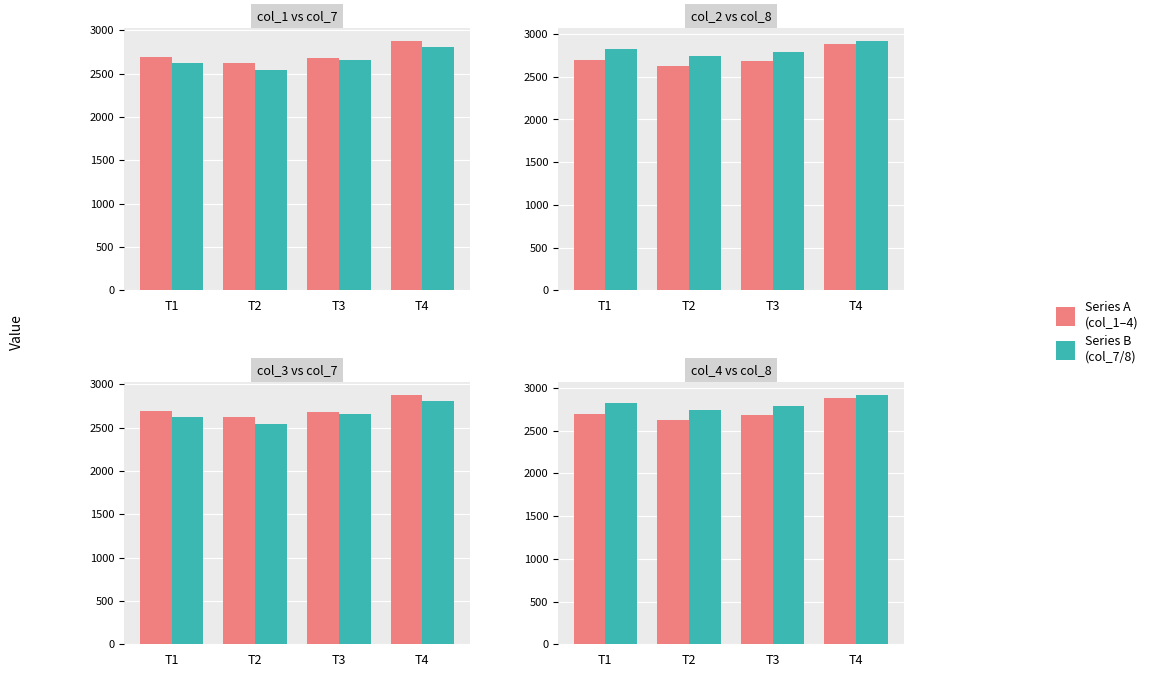

What is the value of the col_4 bar at the 4th from the left?

2880.3